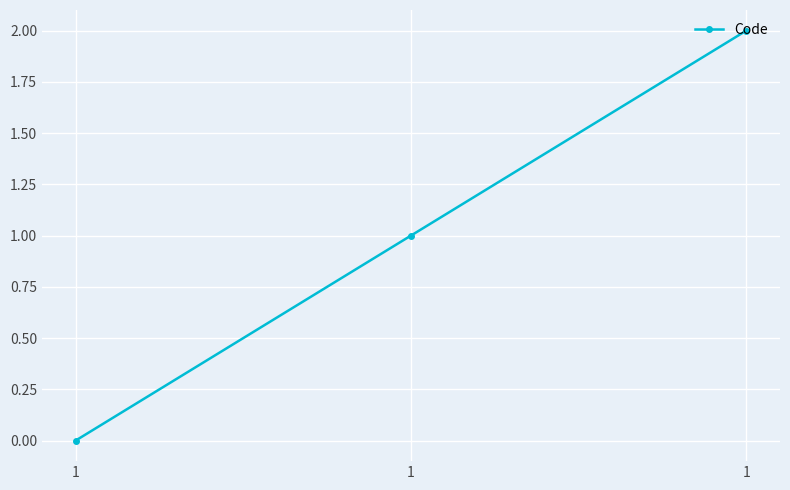

Is this an area chart (filled region under the line)?

No